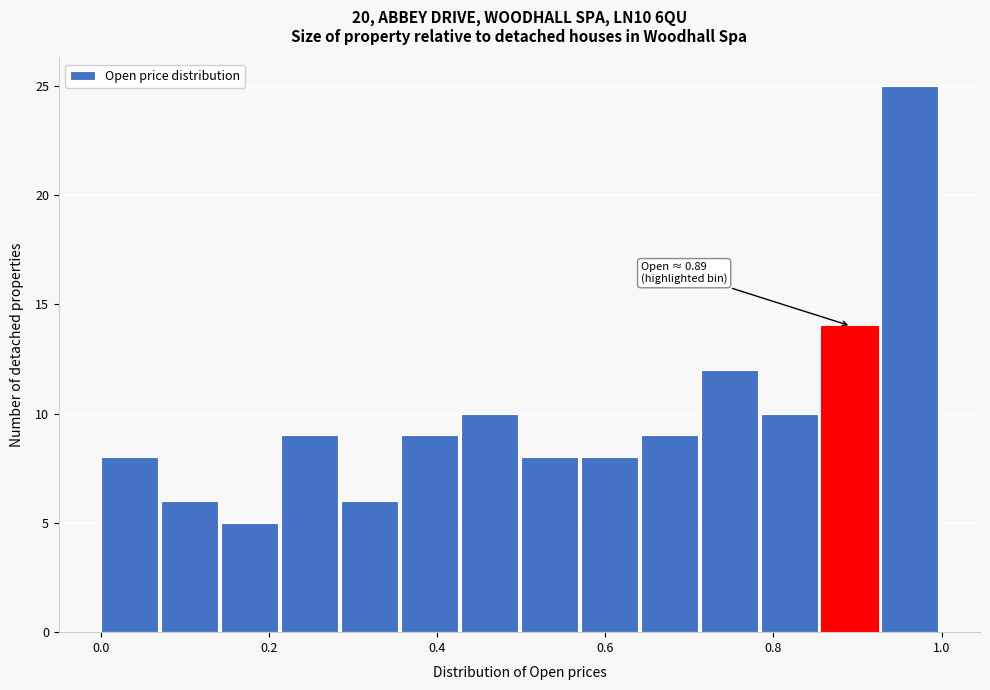

Around what value on the x-axis is the tallest bar? Give the approximate position of its centre, as read against the axis.

0.96